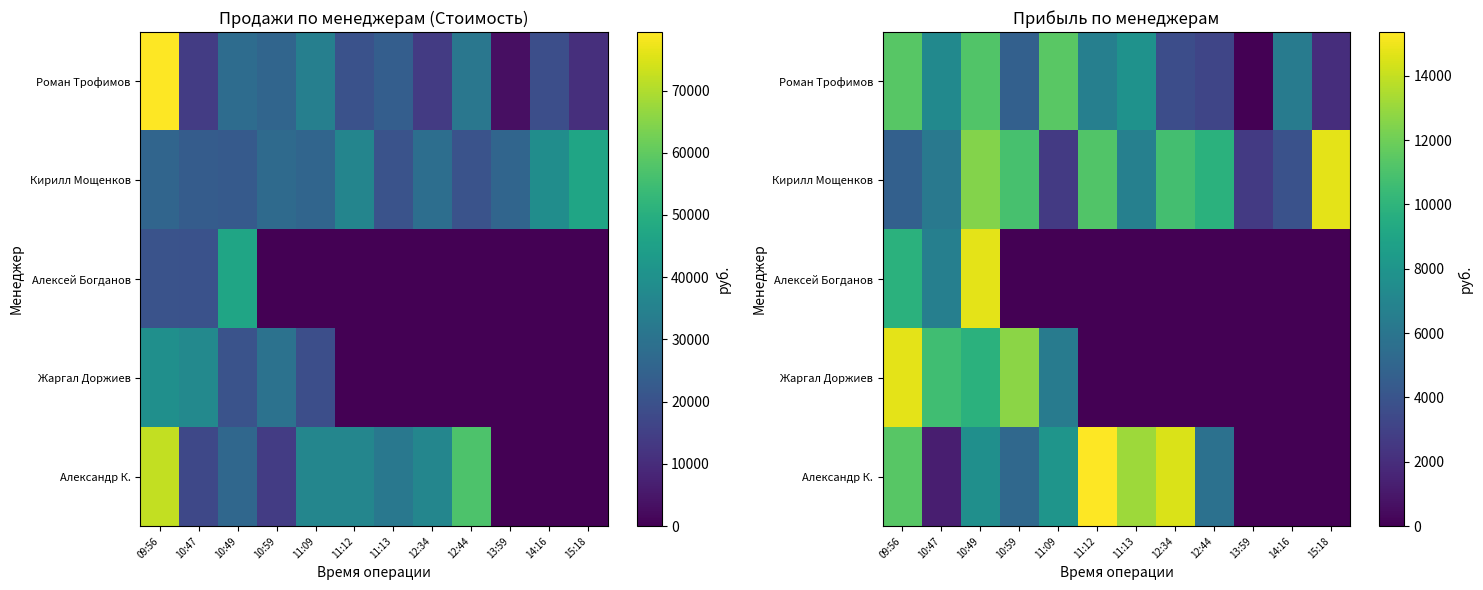

The value of Роман Трофимов at 11:12 is 4141.5. True or false?

False